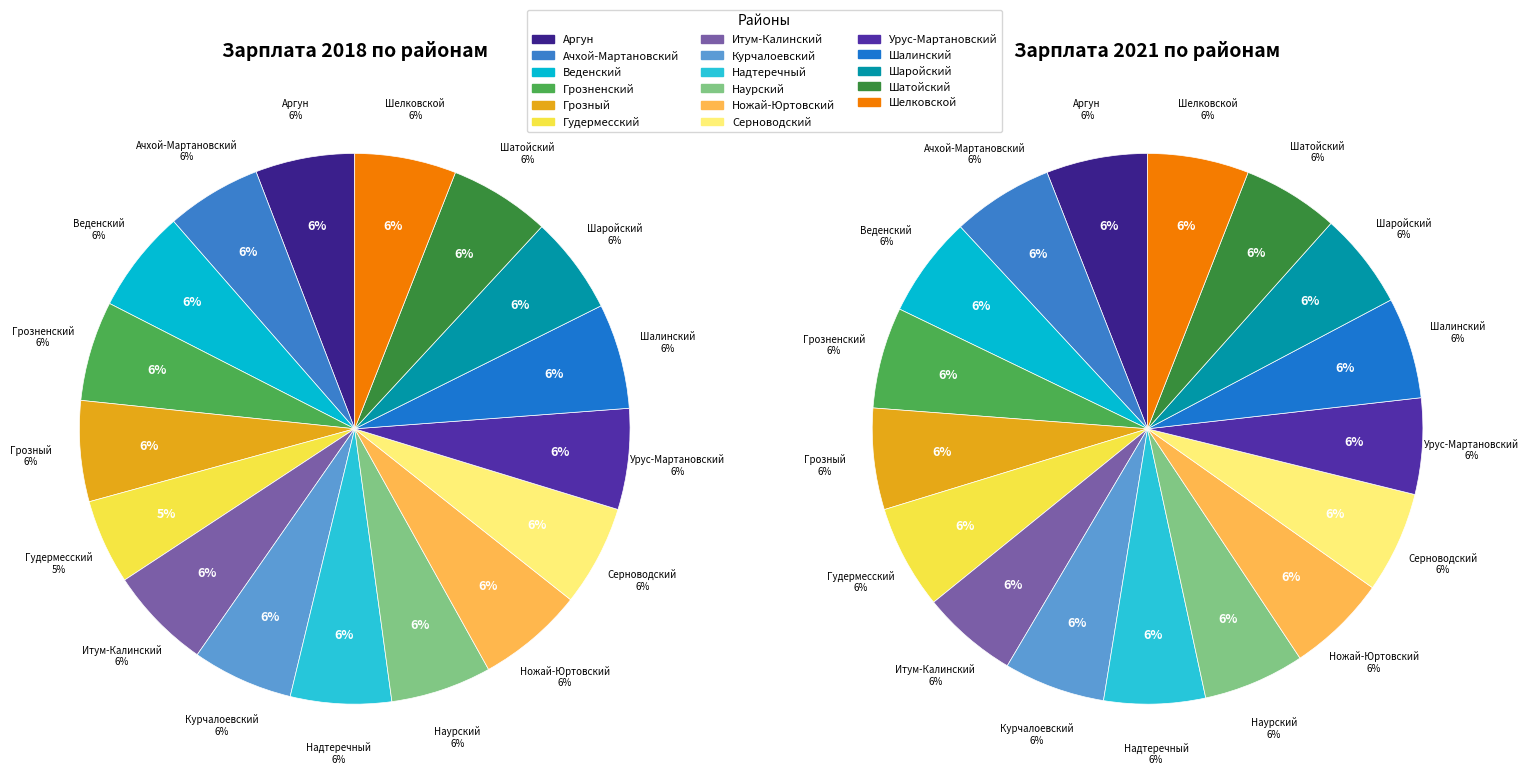

The Шатойский slice represents 6% of the pie. True or false?

True